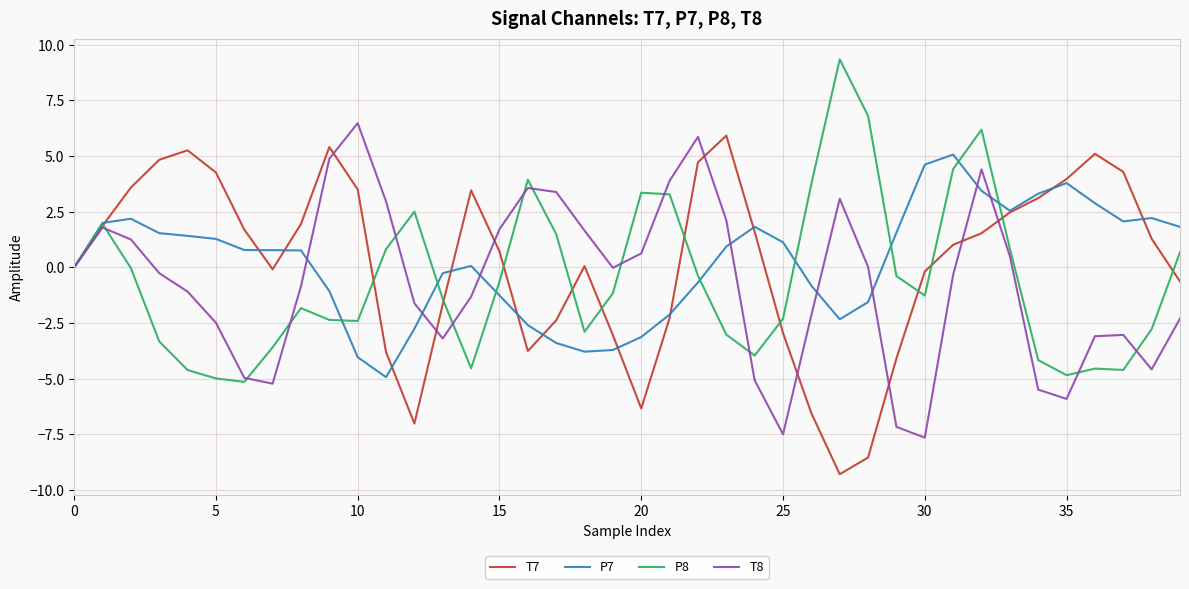

What is the maximum value shown in the chart?

9.4